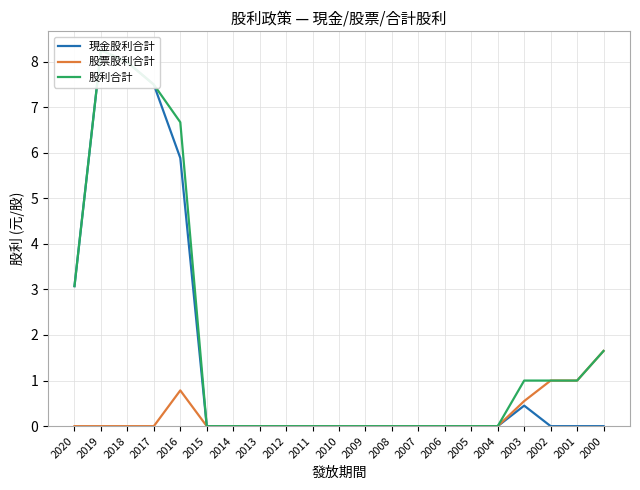

Where is 現金股利合計 nearest to the value 4?

2020